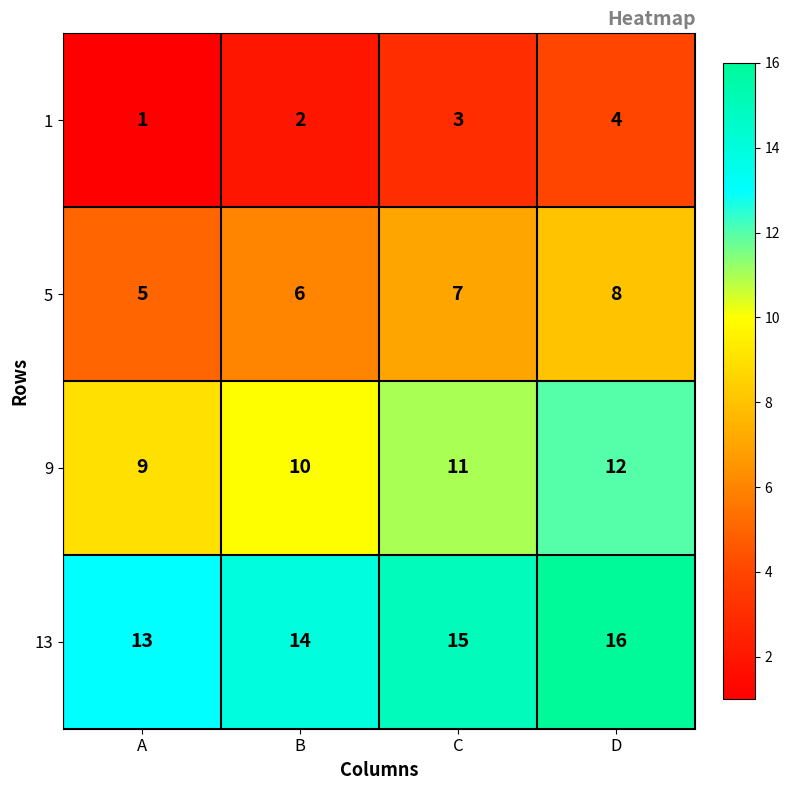

What is the difference between the highest and lowest values at C?

12